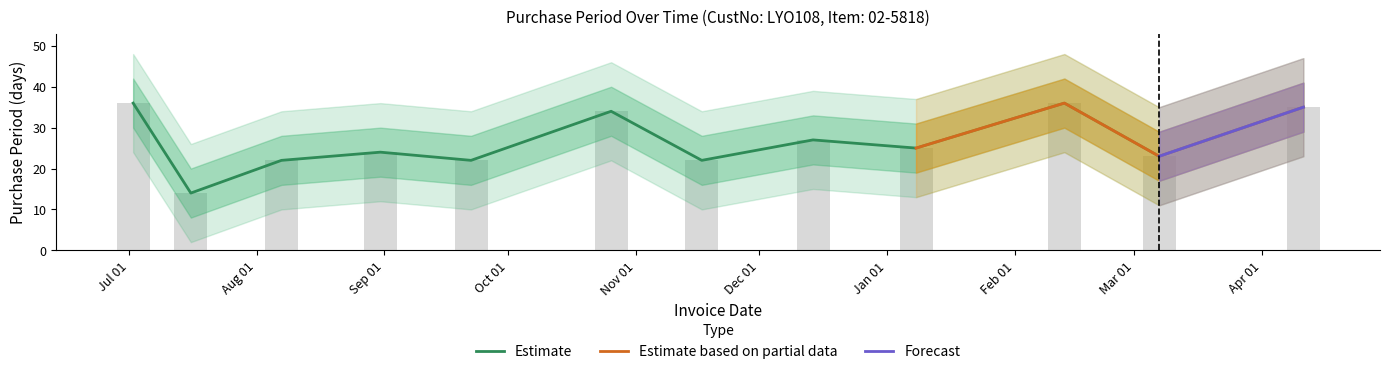

The value at 2016-01-08 is 25. True or false?

True